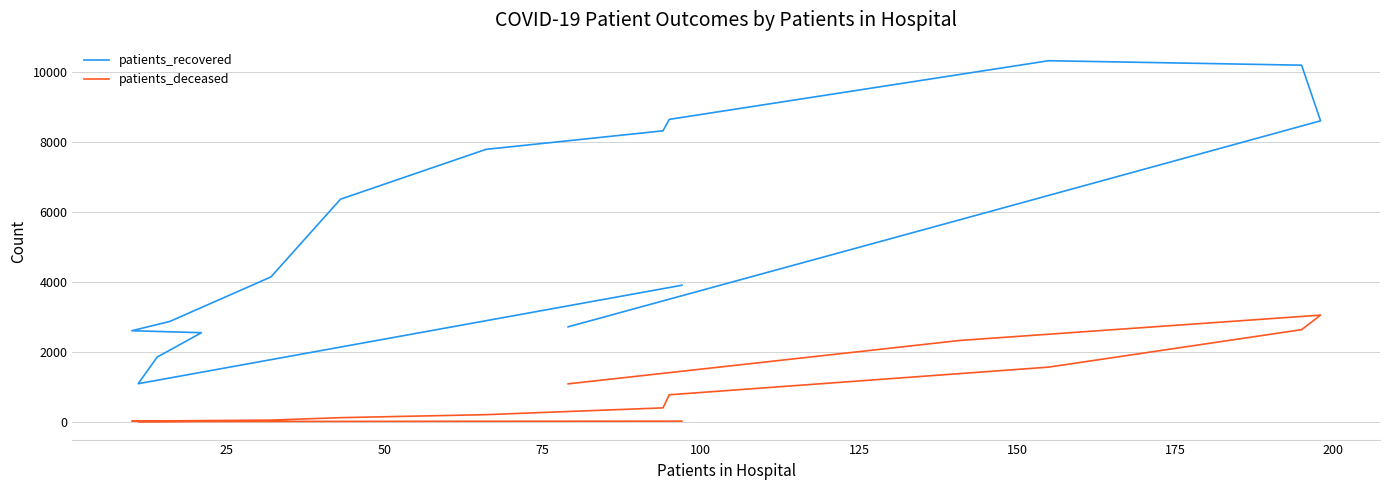

At how many categories does at least one series exceed 6129?

7